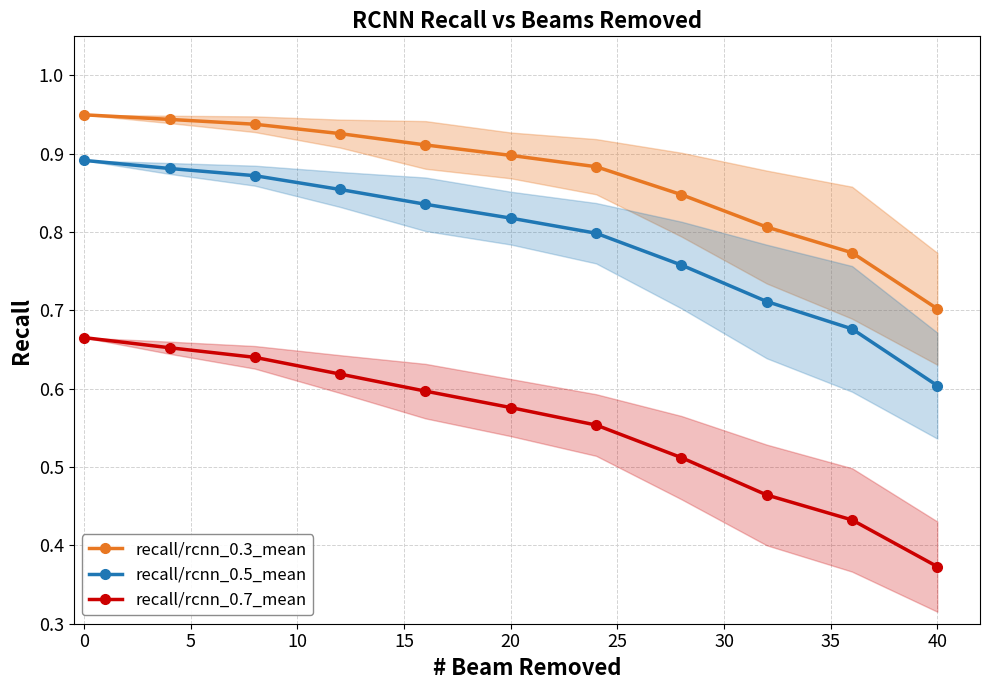

Which category has the lowest value across all series?

40